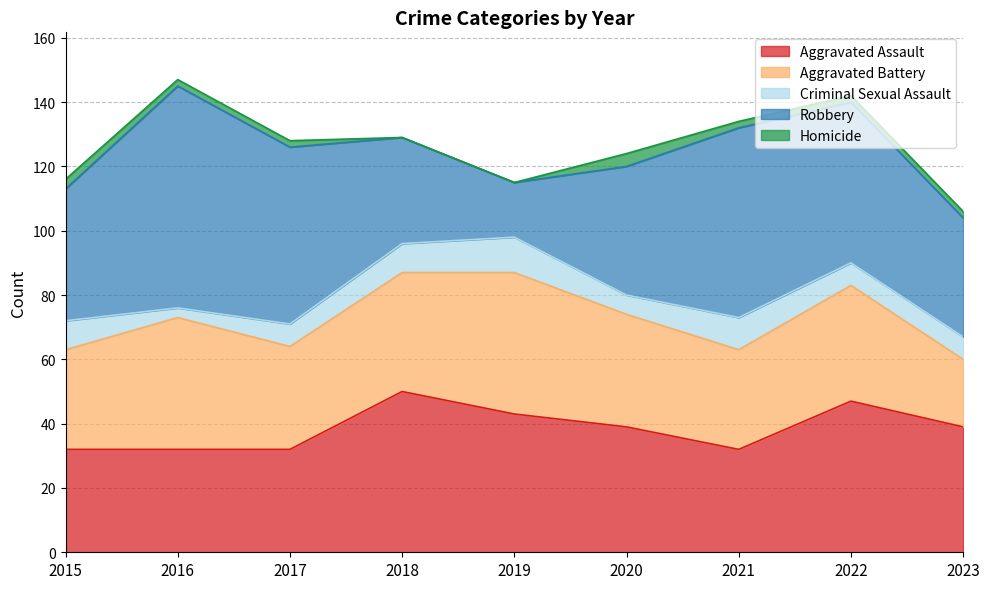

What is the highest value of the Aggravated Battery series?

44